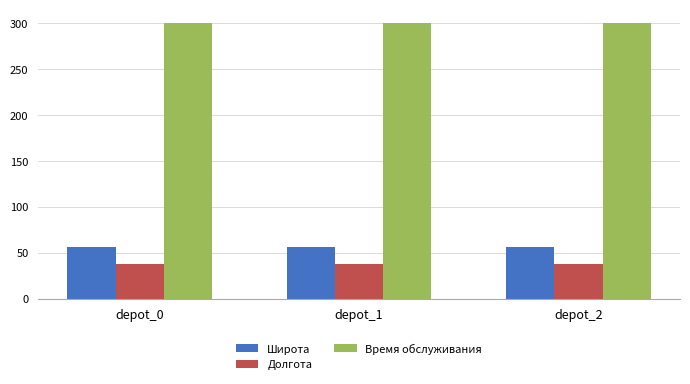

What is the difference between the highest and lowest values at depot_1?

262.4